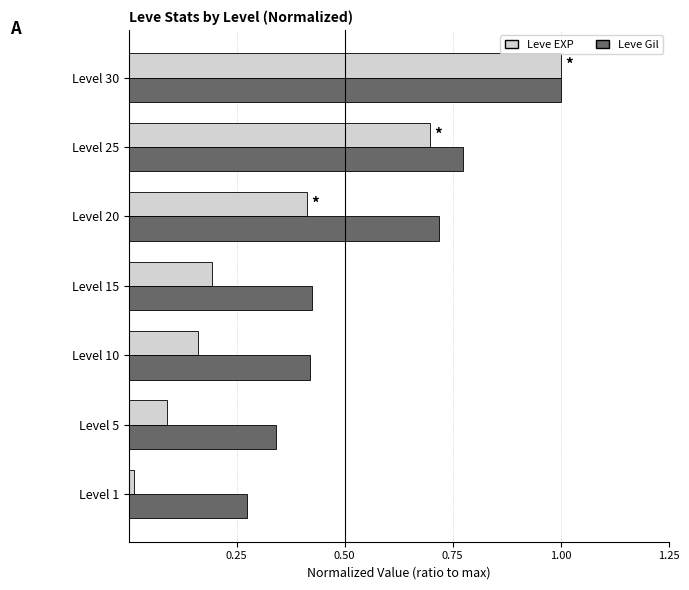

The Leve EXP series shows 0.3 at Level 30. True or false?

False